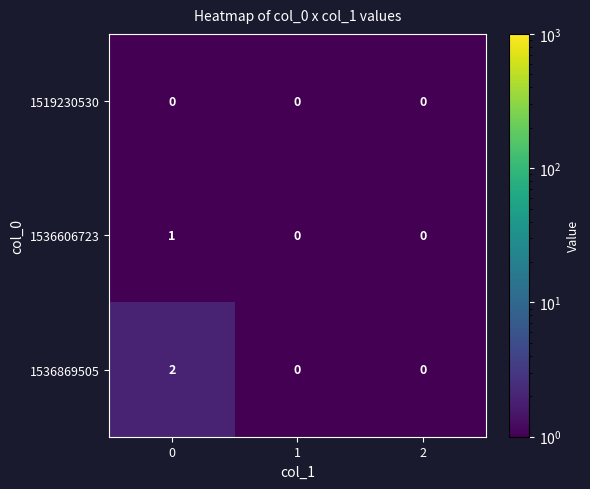

How many categories are shown in the chart?

3